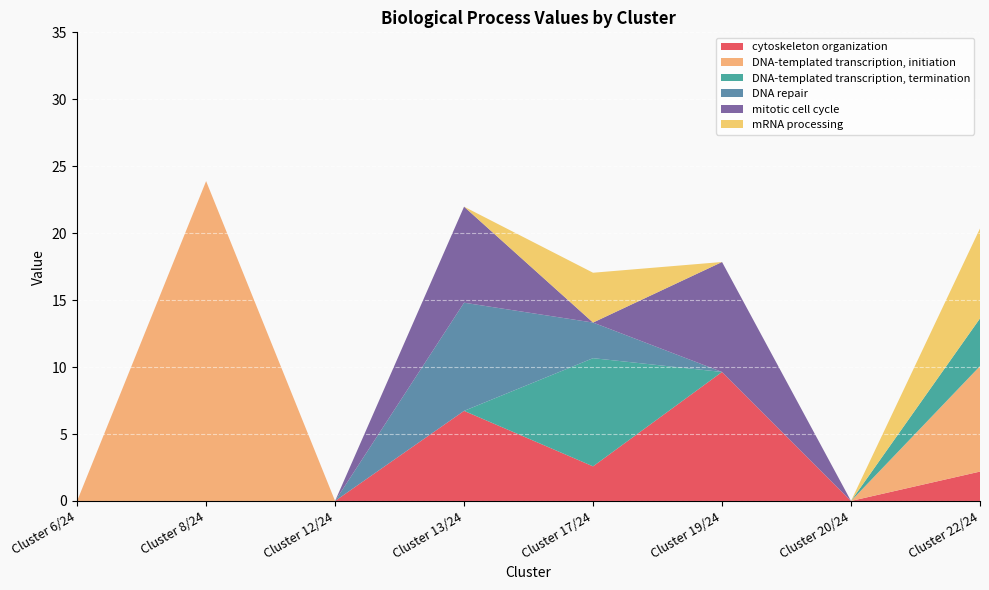

Reading left to right, what are all the values shown in this chart?

cytoskeleton organization: Cluster 6/24=0.0	Cluster 8/24=0.0	Cluster 12/24=0.0	Cluster 13/24=6.7	Cluster 17/24=2.6	Cluster 19/24=9.6	Cluster 20/24=0.0	Cluster 22/24=2.2
DNA-templated transcription, initiation: Cluster 6/24=0.0	Cluster 8/24=23.9	Cluster 12/24=0.0	Cluster 13/24=0.0	Cluster 17/24=0.0	Cluster 19/24=0.0	Cluster 20/24=0.0	Cluster 22/24=7.9
DNA-templated transcription, termination: Cluster 6/24=0.0	Cluster 8/24=0.0	Cluster 12/24=0.0	Cluster 13/24=0.0	Cluster 17/24=8.1	Cluster 19/24=0.0	Cluster 20/24=0.0	Cluster 22/24=3.6
DNA repair: Cluster 6/24=0.0	Cluster 8/24=0.0	Cluster 12/24=0.0	Cluster 13/24=8.1	Cluster 17/24=2.7	Cluster 19/24=0.0	Cluster 20/24=0.0	Cluster 22/24=0.0
mitotic cell cycle: Cluster 6/24=0.0	Cluster 8/24=0.0	Cluster 12/24=0.0	Cluster 13/24=7.2	Cluster 17/24=0.0	Cluster 19/24=8.2	Cluster 20/24=0.0	Cluster 22/24=0.0
mRNA processing: Cluster 6/24=0.0	Cluster 8/24=0.0	Cluster 12/24=0.0	Cluster 13/24=0.0	Cluster 17/24=3.7	Cluster 19/24=0.0	Cluster 20/24=0.0	Cluster 22/24=6.7